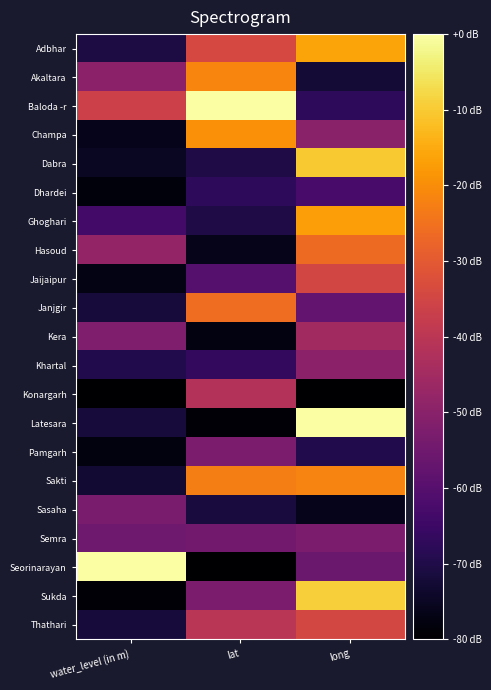

What is the spread (max minus min) of values at lat?

80.0